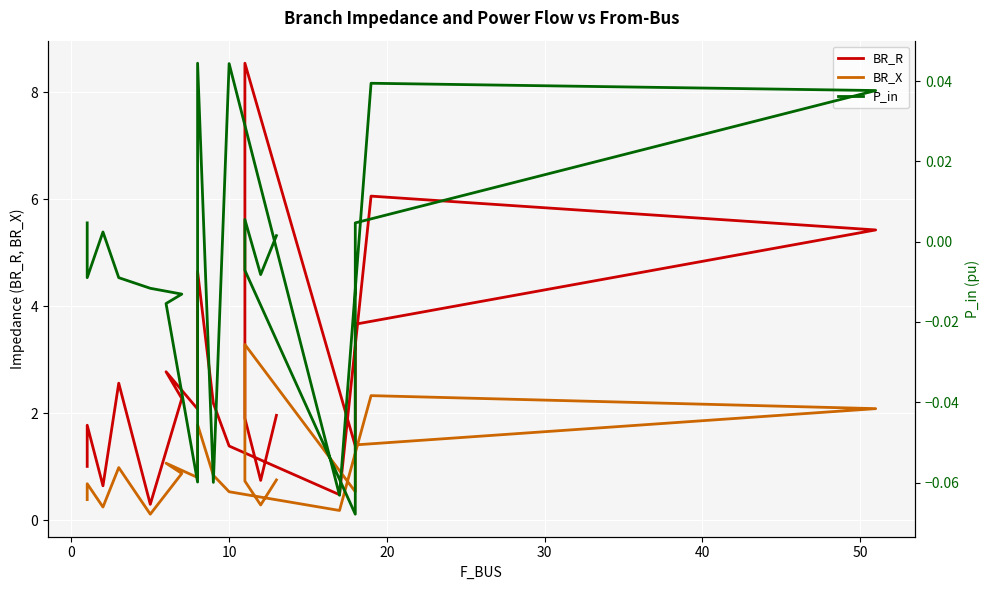

List the series in order of their peak value, lowest first.

P_in, BR_X, BR_R